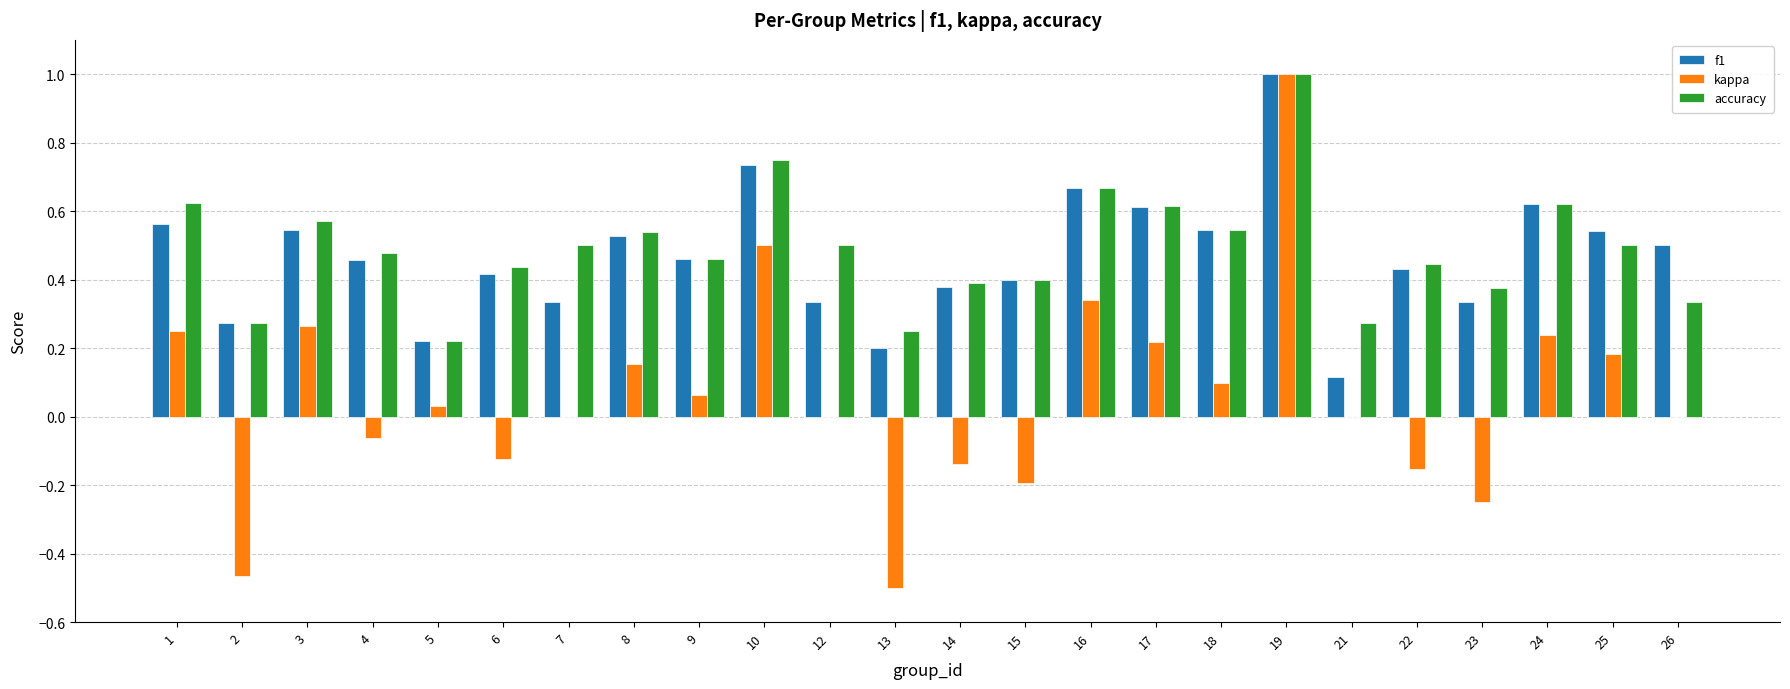

The kappa series shows -0.2 at 6. True or false?

False